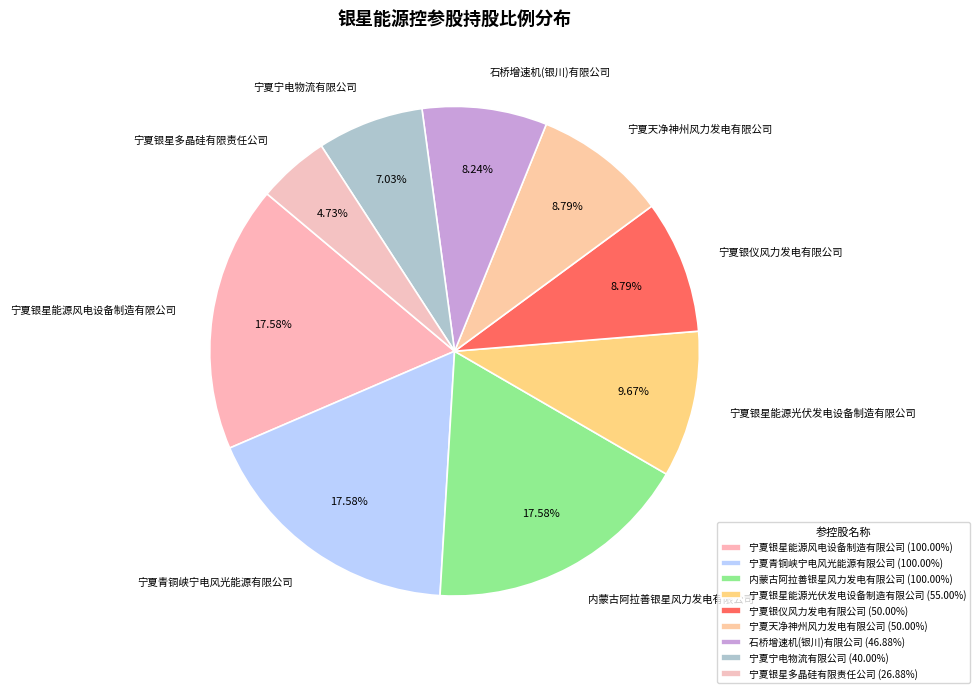

How much of the chart is everything except 宁夏青铜峡宁电风光能源有限公司?

82.4%